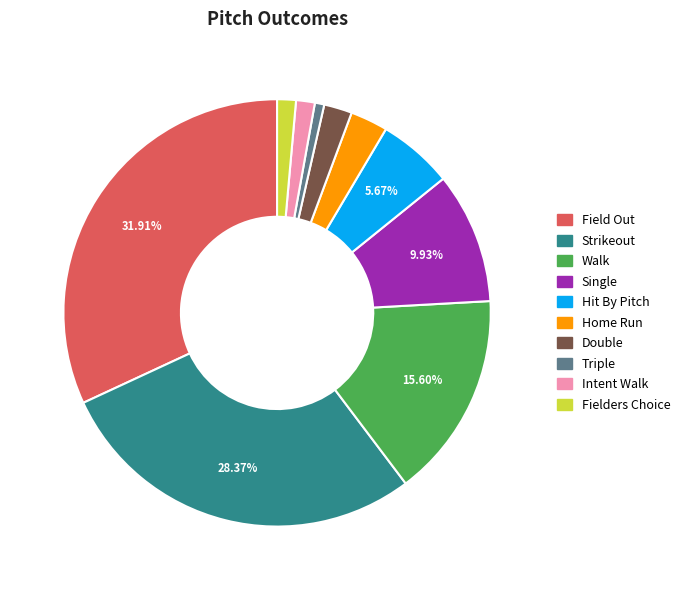

What is the ratio of the value at Walk to the value at Intent Walk?

11.0